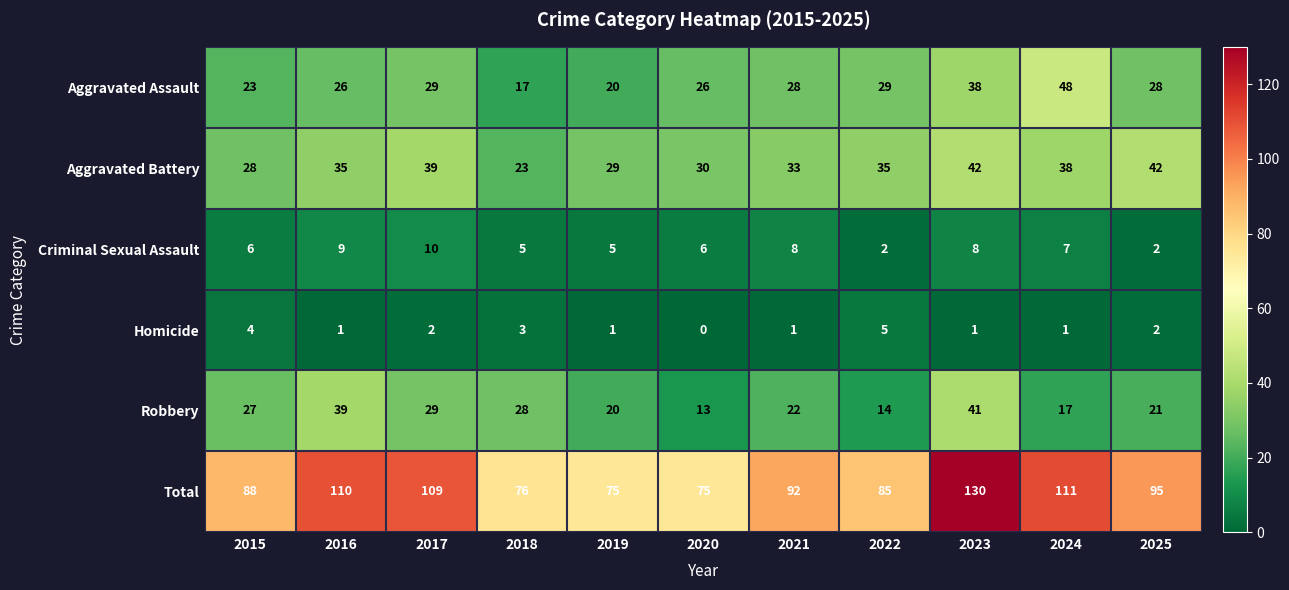

At which category is the sum across all series the highest?

2023